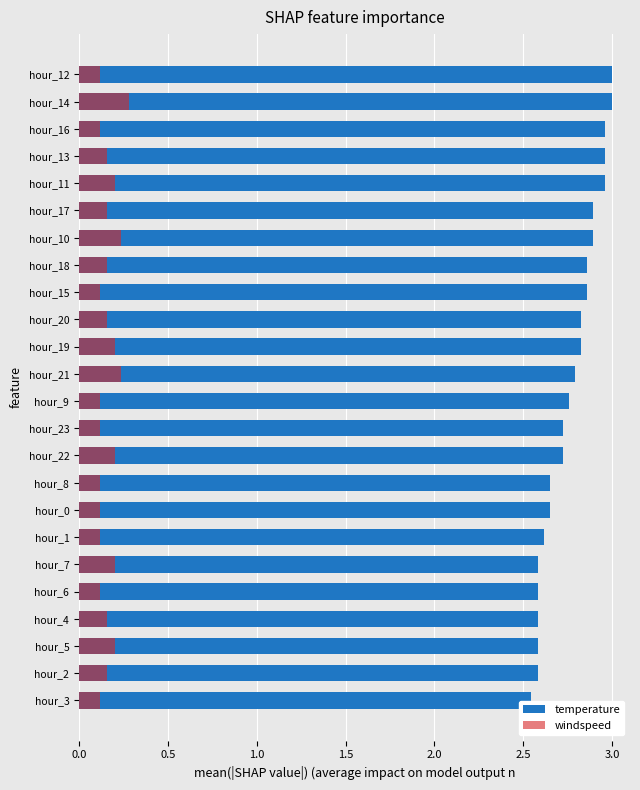

Rank the series at hour_13 from highest to lowest value.

temperature, windspeed